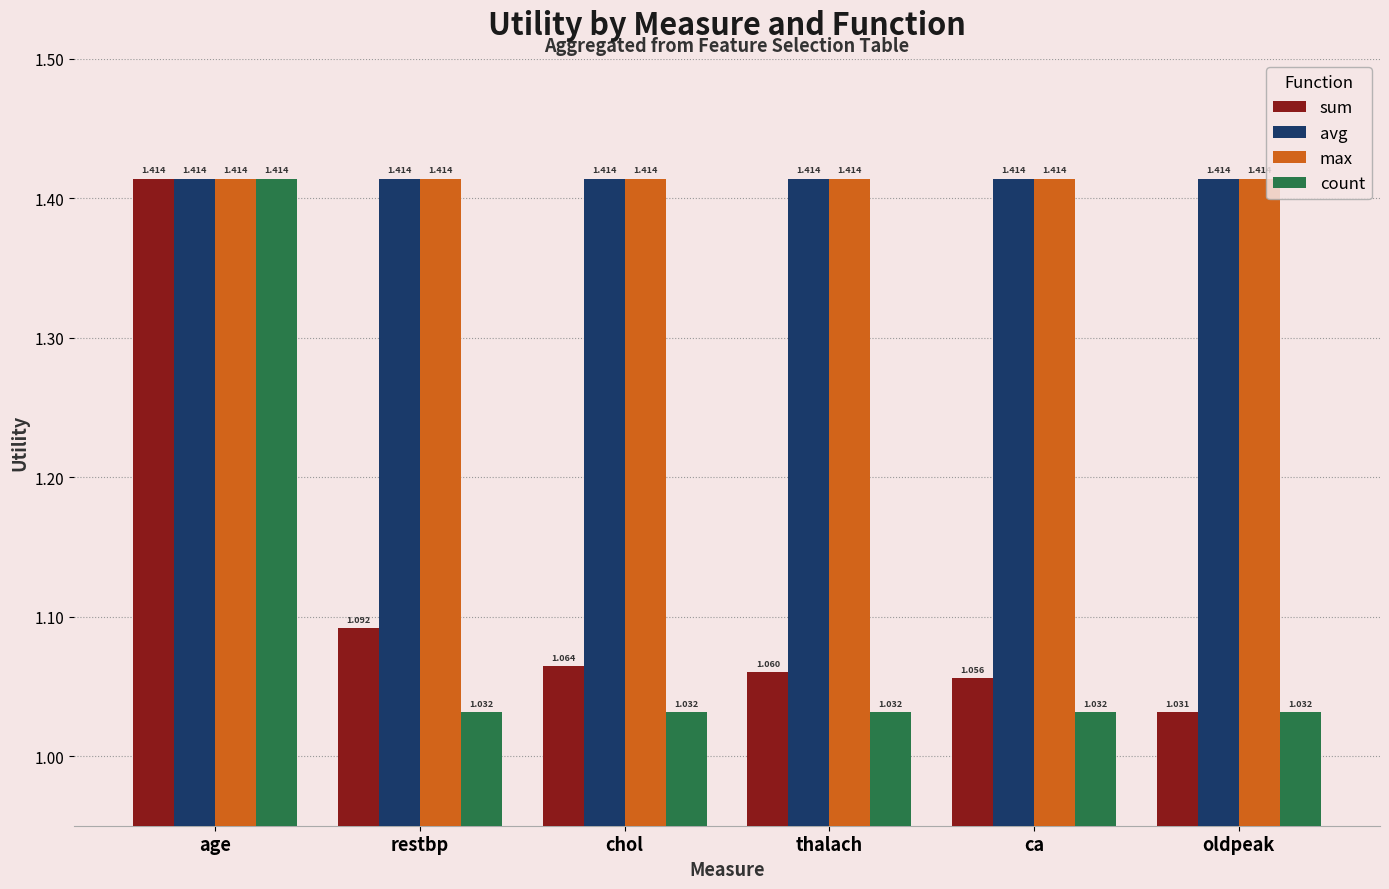

Which category has the highest value in the sum series?

age